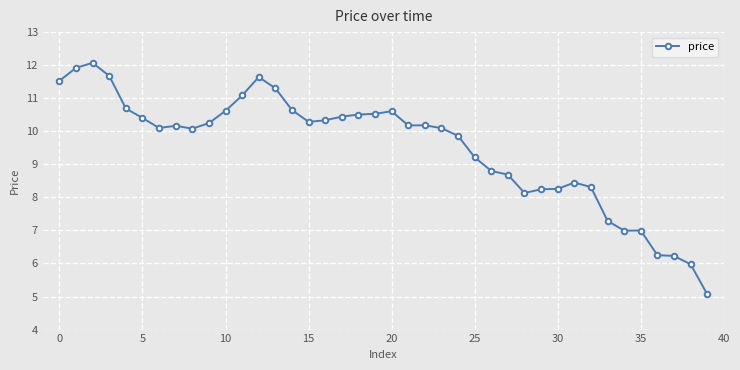

What is the value of the 34th point from the left?

7.3